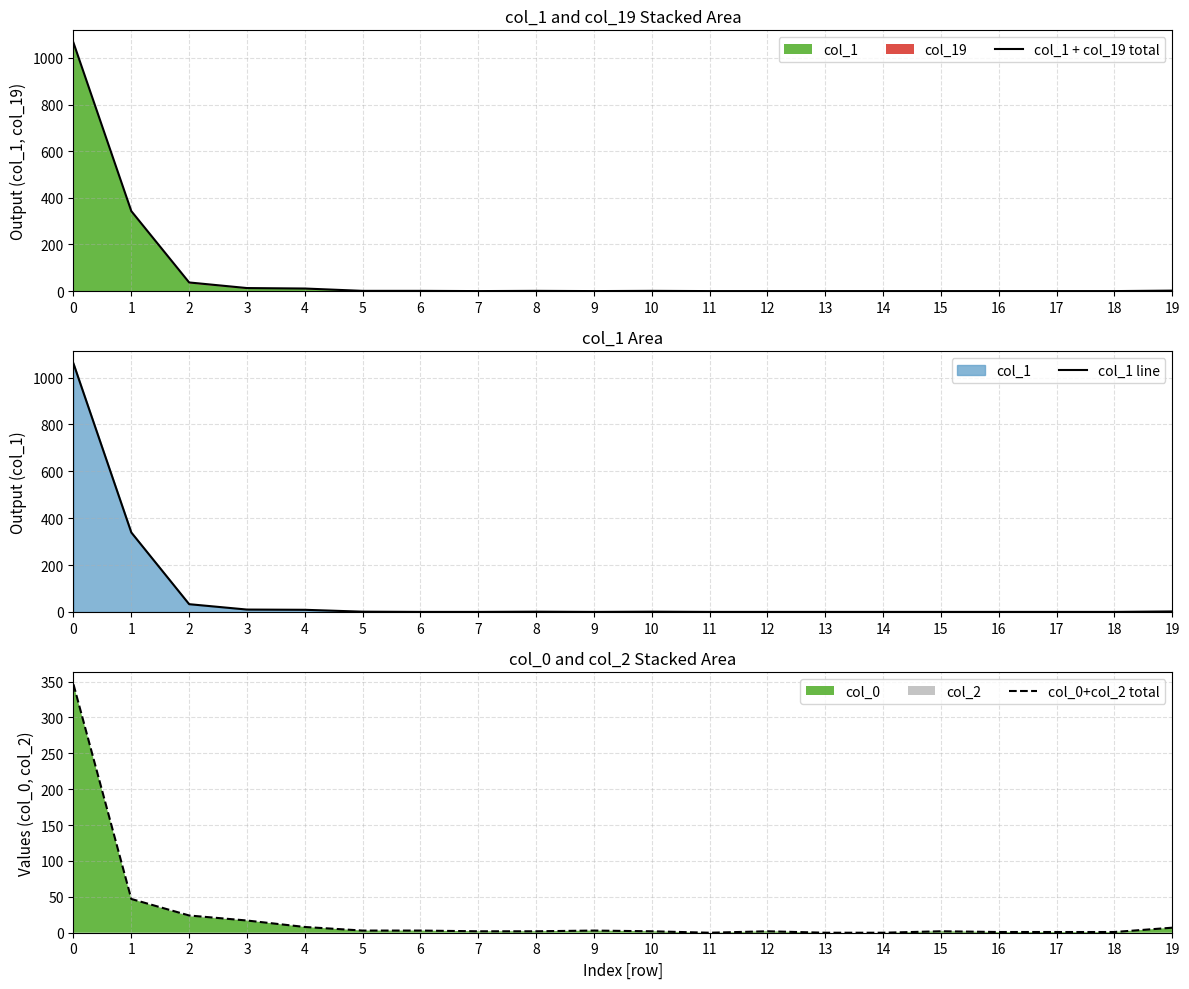

The col_1 line series shows 0 at 18. True or false?

True